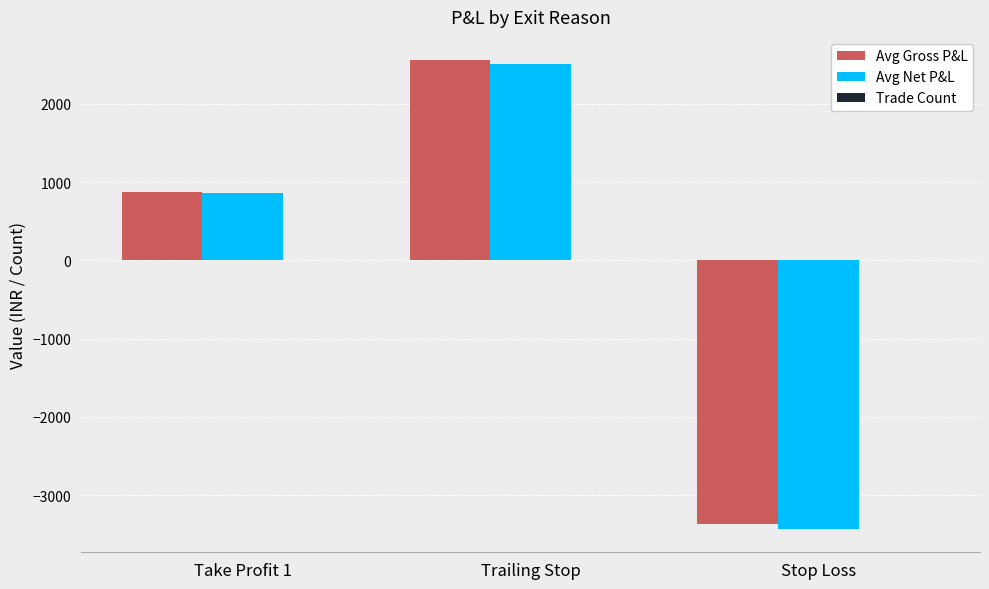

At which category is the sum across all series the highest?

Trailing Stop